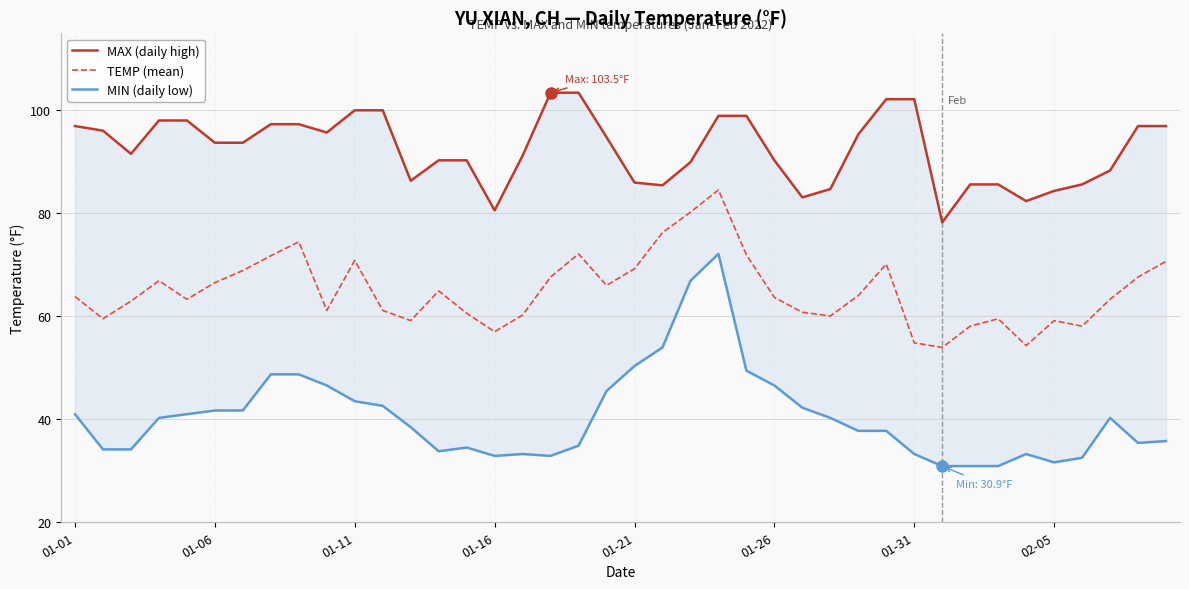

List the series in order of their peak value, highest first.

MAX (daily high), TEMP (mean), MIN (daily low)